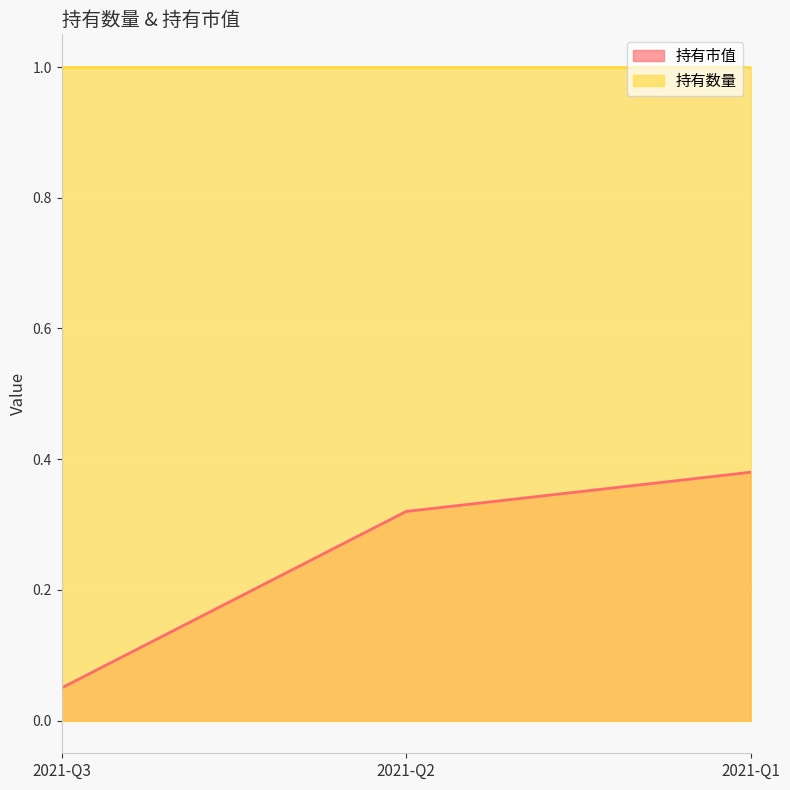

What is the smallest value displayed?

0.1